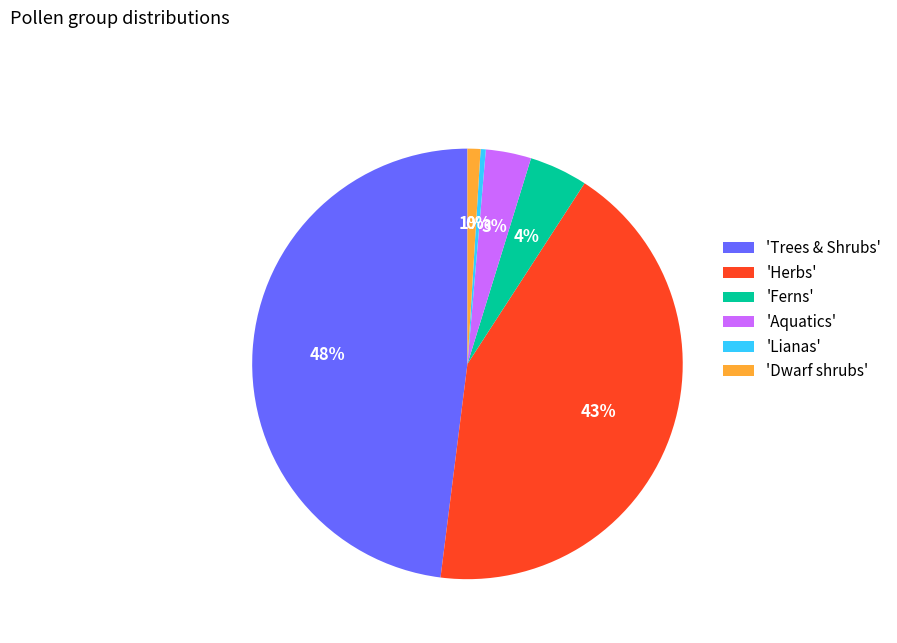

The 'Lianas' slice represents 11% of the pie. True or false?

False